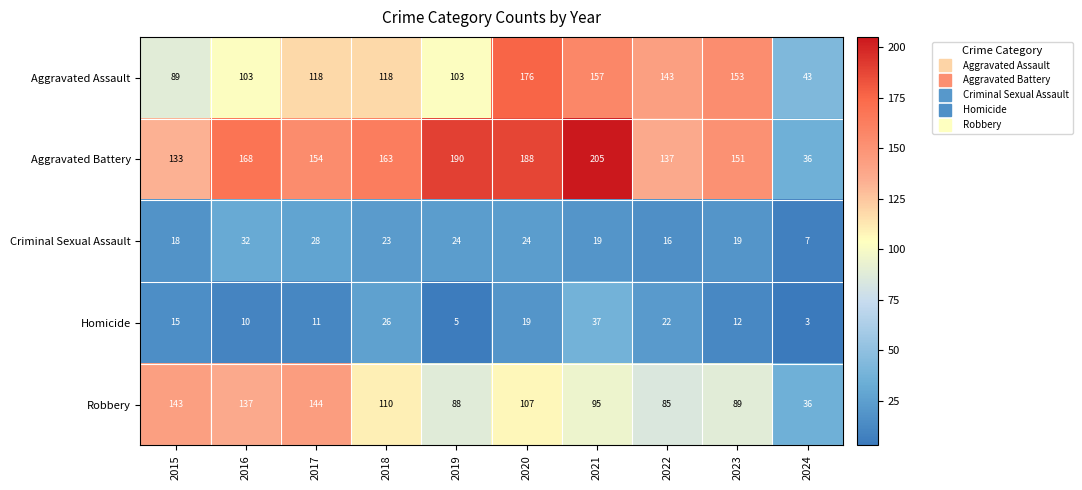

Read the Aggravated Assault value at 2017.

118